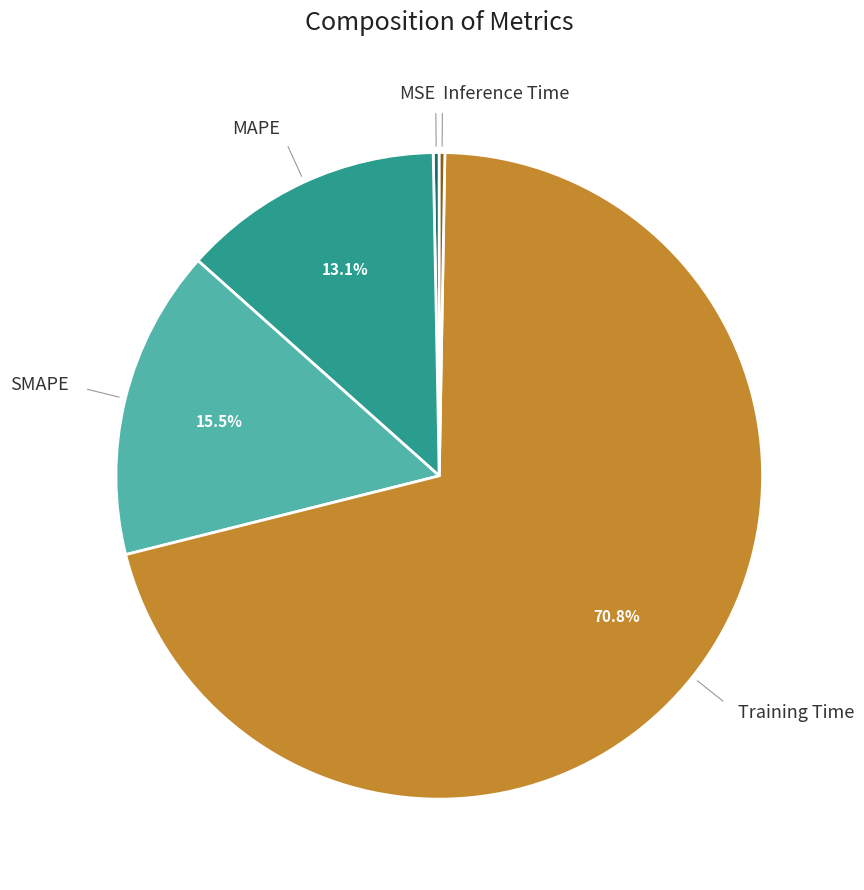

Is there any slice that represents more than half of the pie?

Yes